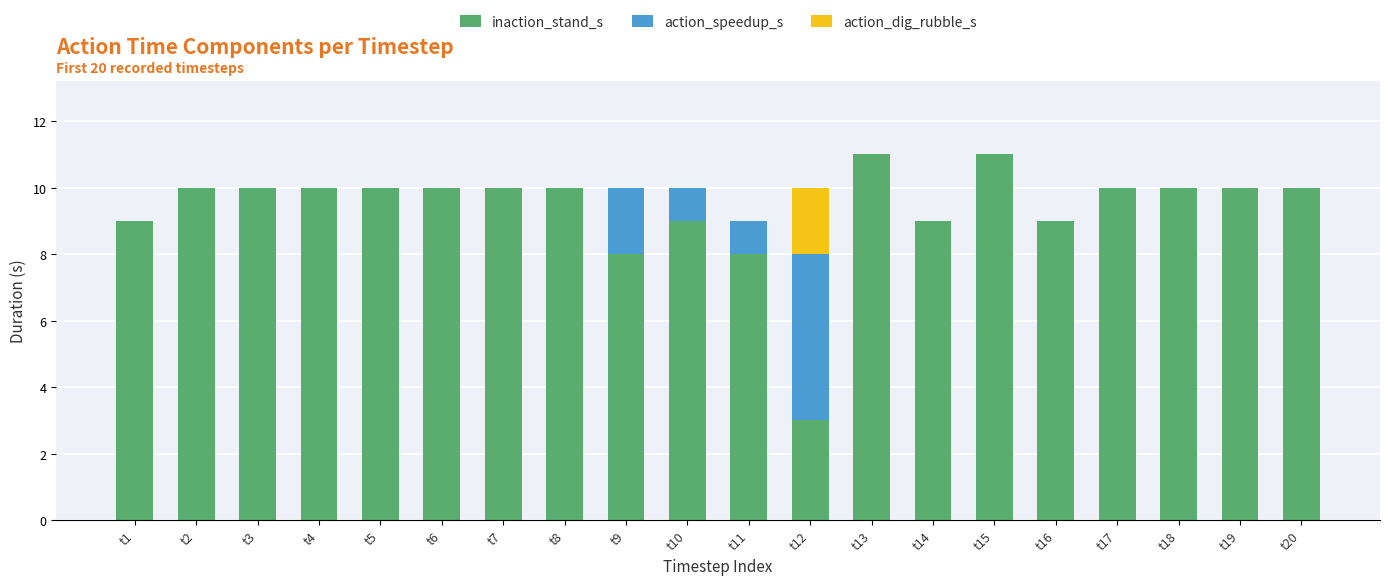

Does the chart contain stacked bars?

Yes